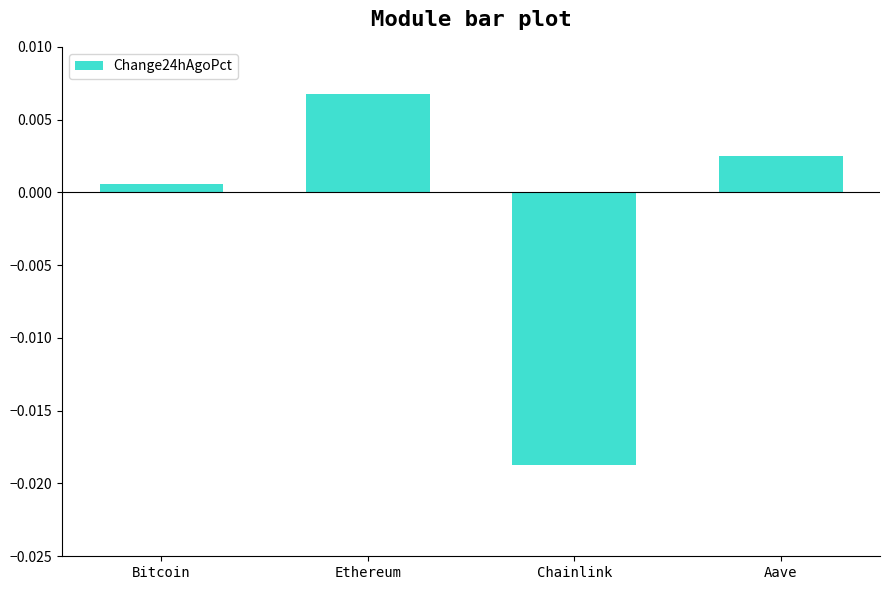

At which category does the chart reach its peak across all series?

Ethereum